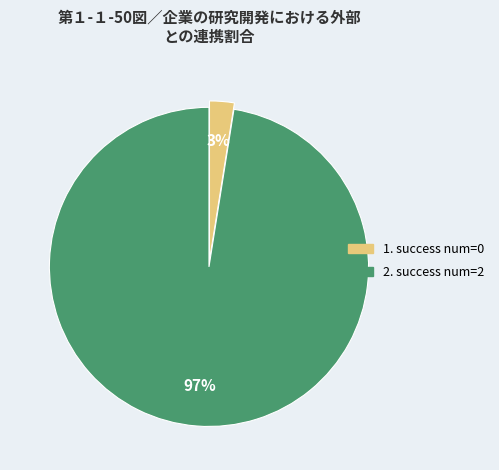

What percentage is the 1. success num=0 slice, to the nearest percent?

3%